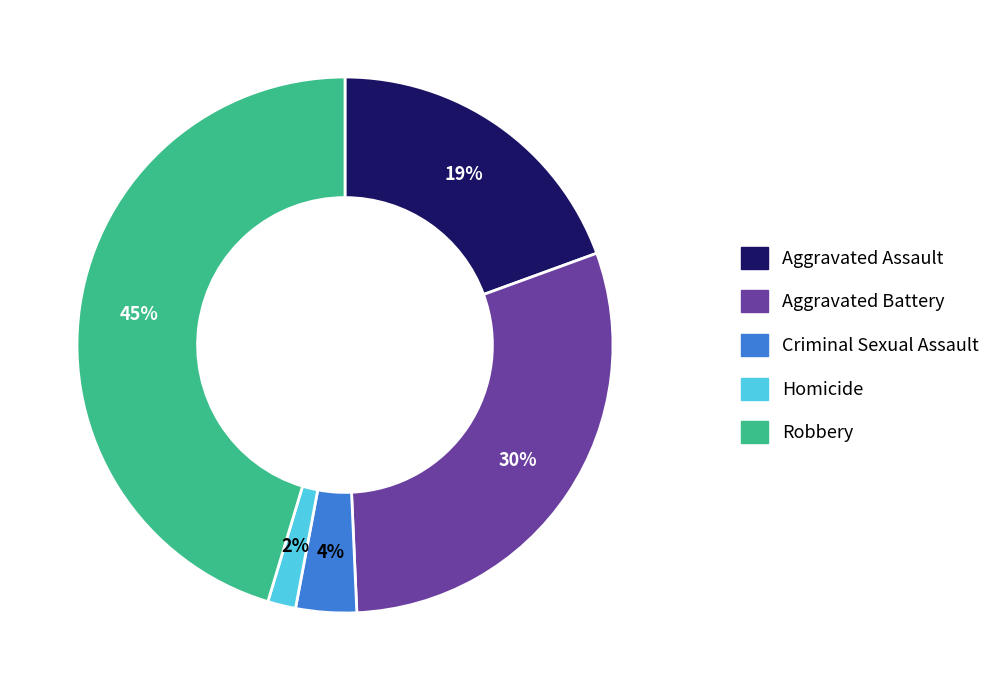

Is there a majority slice in this chart?

No